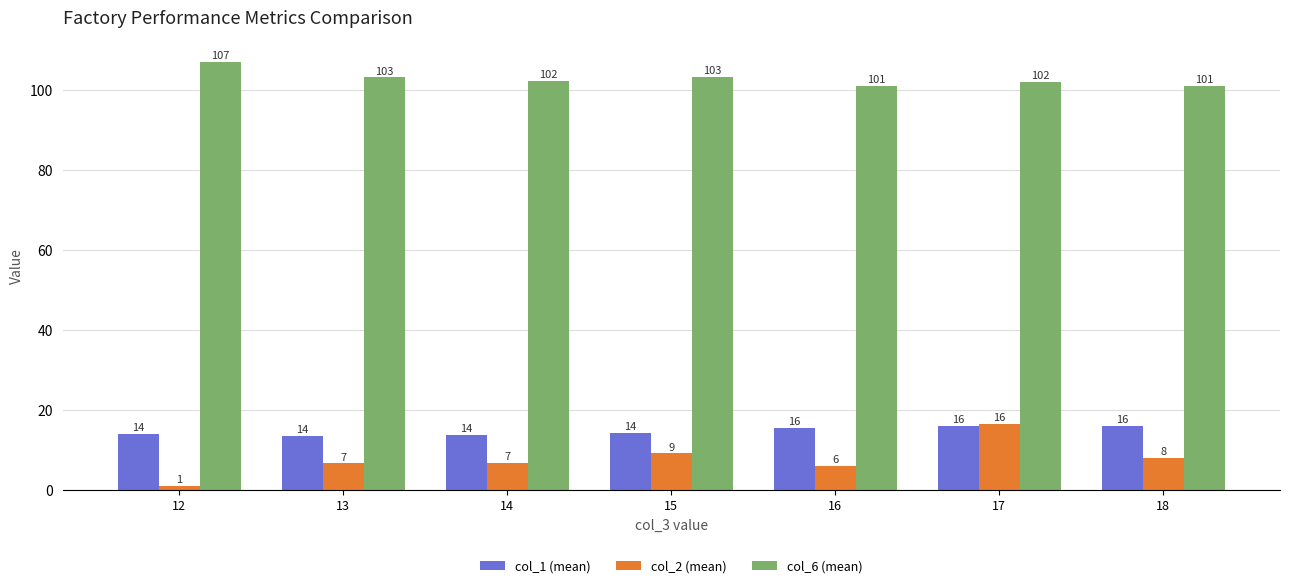

Which series has the widest spread of values?

col_2 (mean)